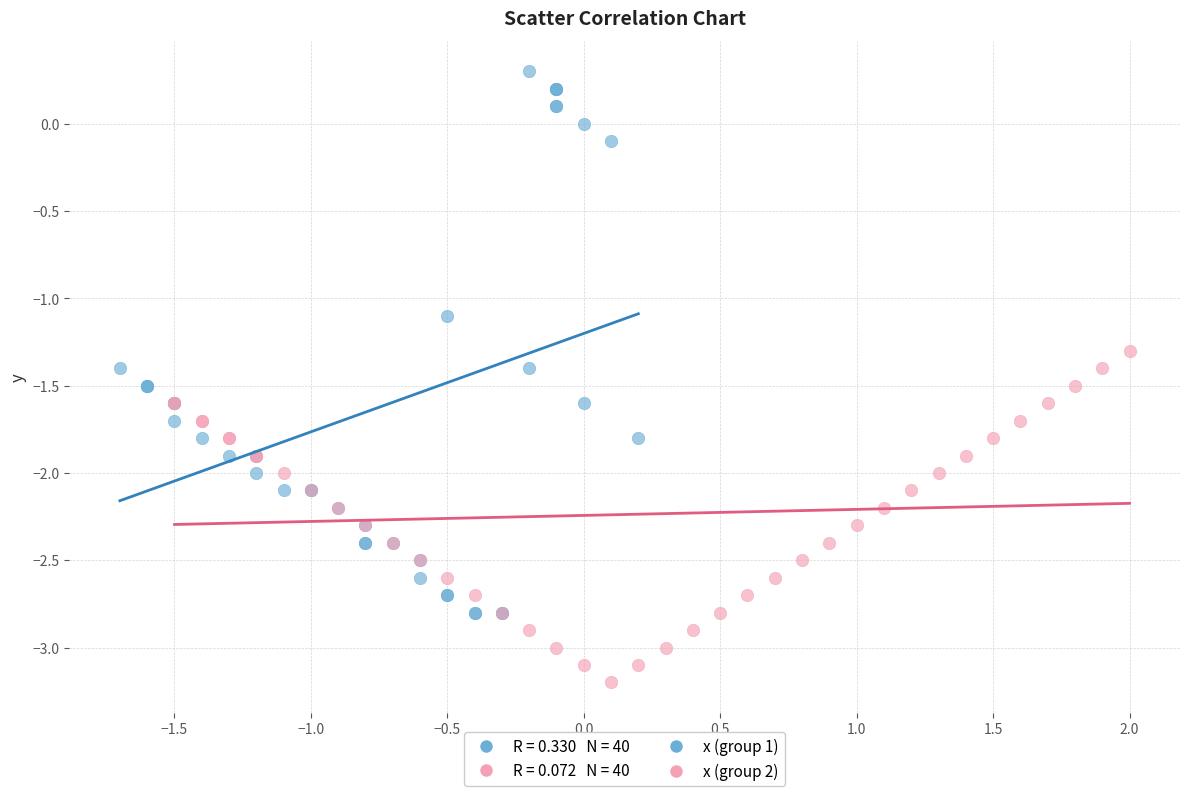

Which series contains the lowest Y value?

x (group 2)